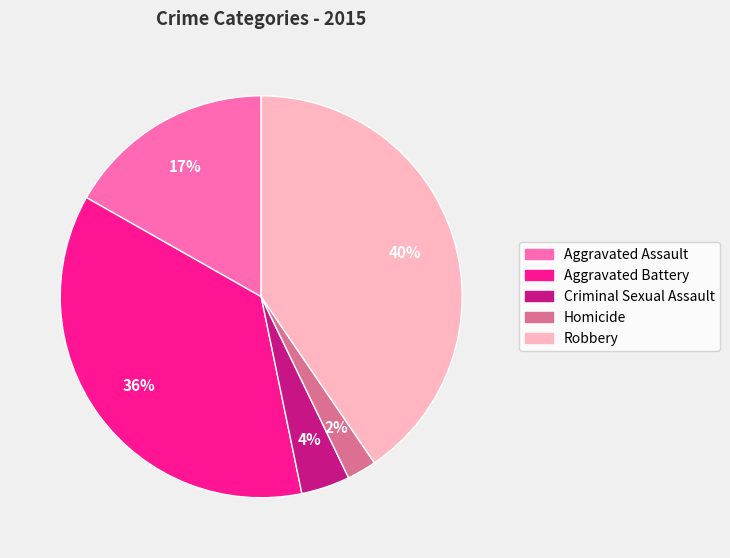

Do Criminal Sexual Assault and Robbery together represent more than half of the pie?

No